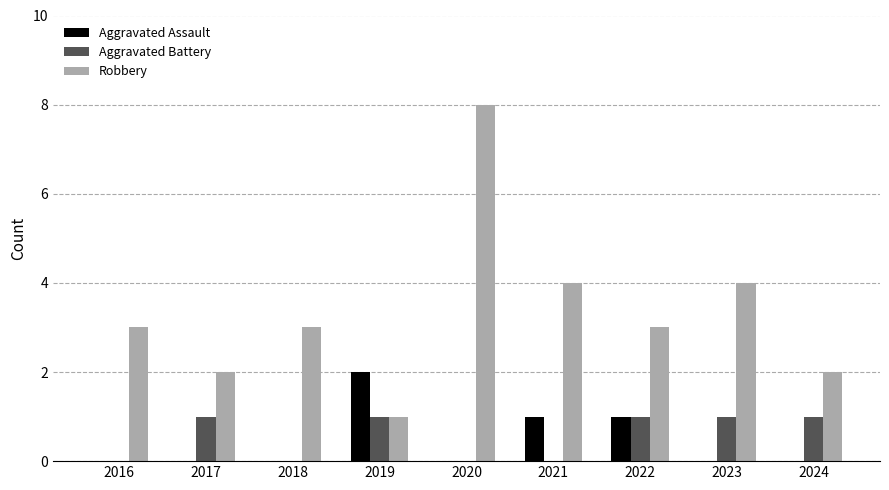

Is it true that Aggravated Assault equals 0 at 2024?

True